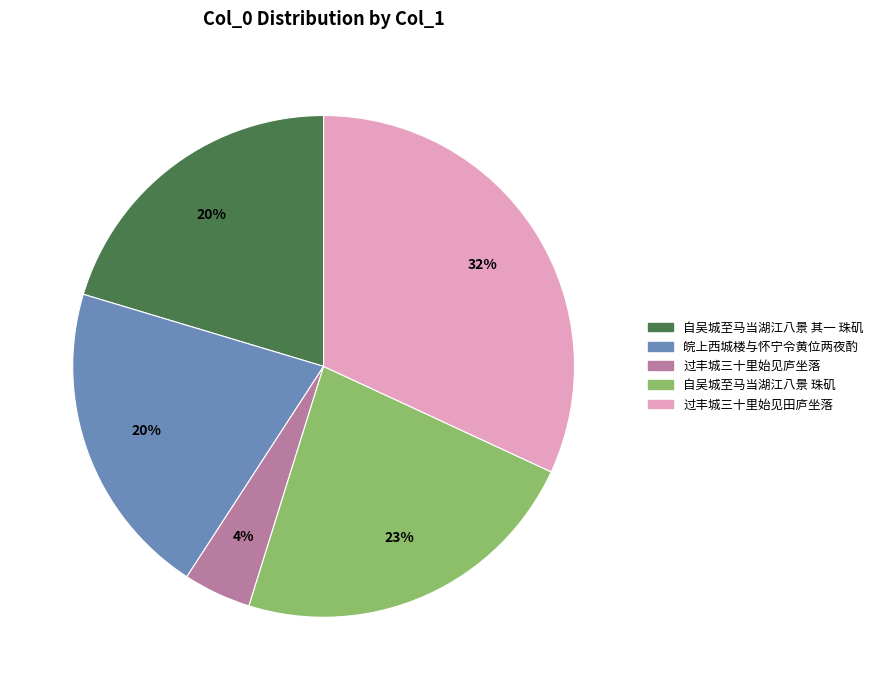

To the nearest percent, what is the average slice percentage?

20%